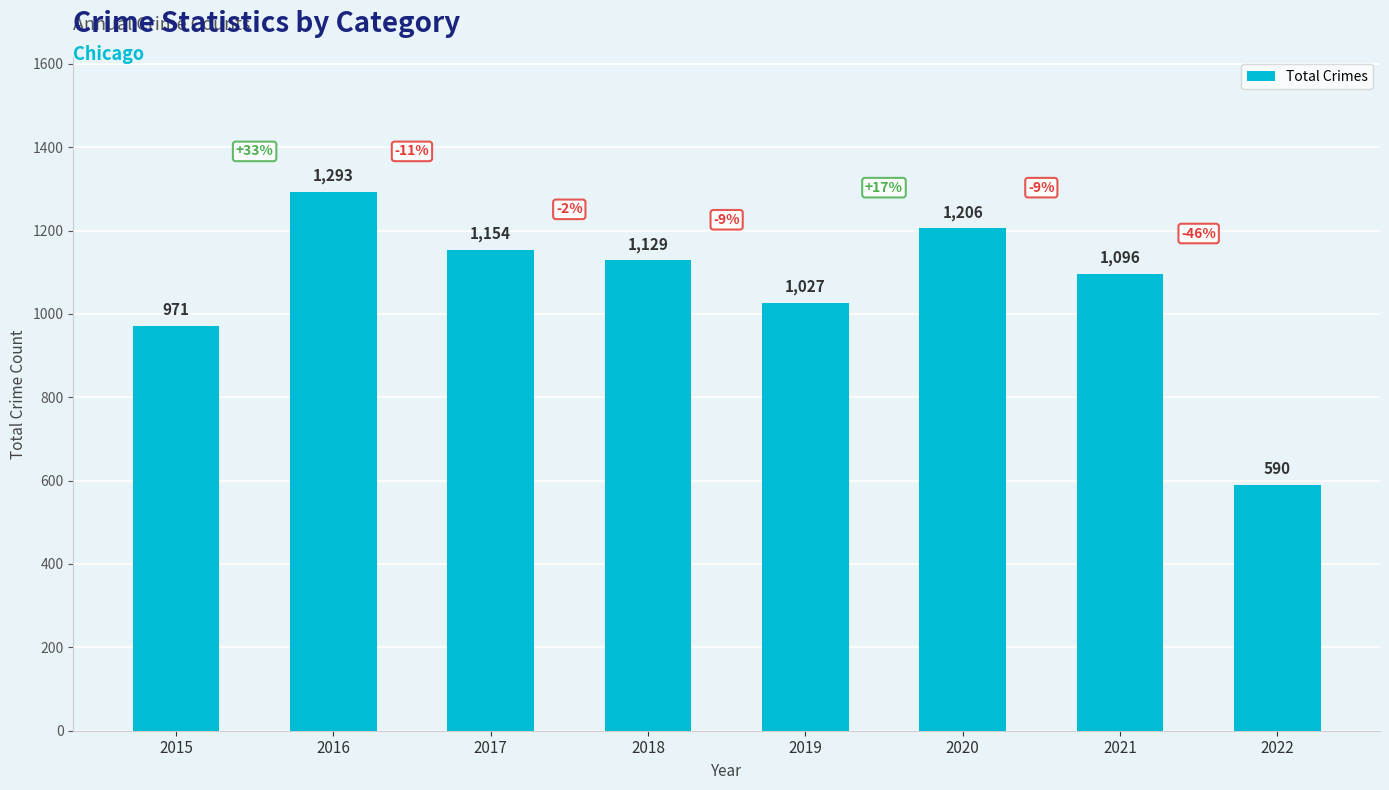

Reading left to right, what are all the values shown in this chart?

2015=971	2016=1293	2017=1154	2018=1129	2019=1027	2020=1206	2021=1096	2022=590